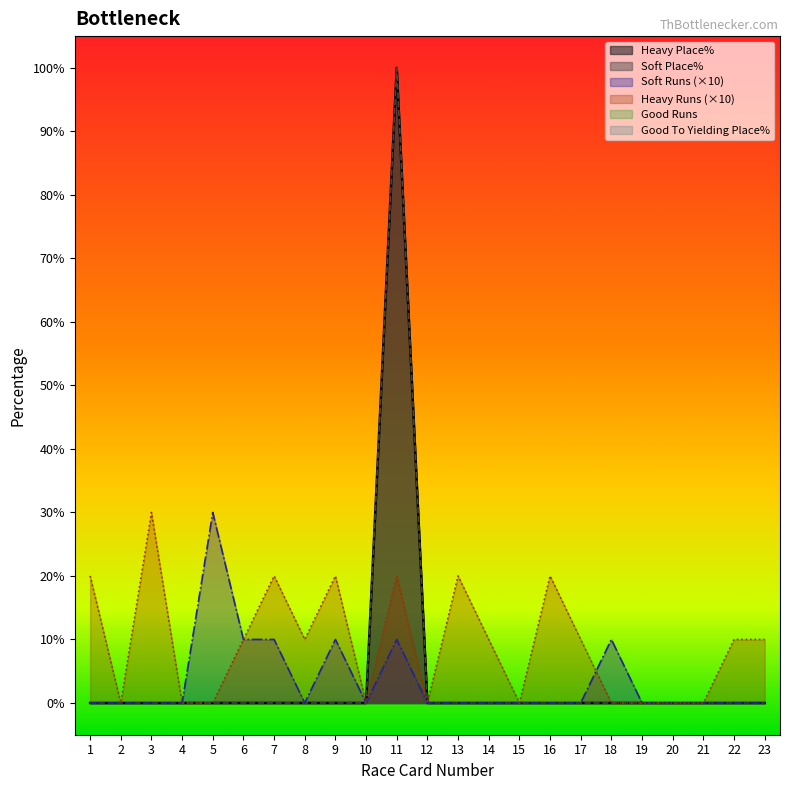

True or false: Soft Place% and Good Runs intersect in this chart.

False